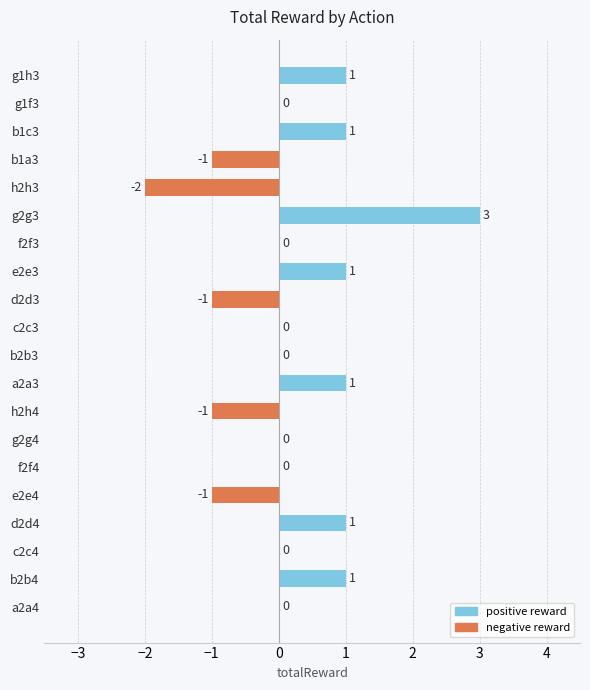

True or false: the data shows -1 at d2d3.

True